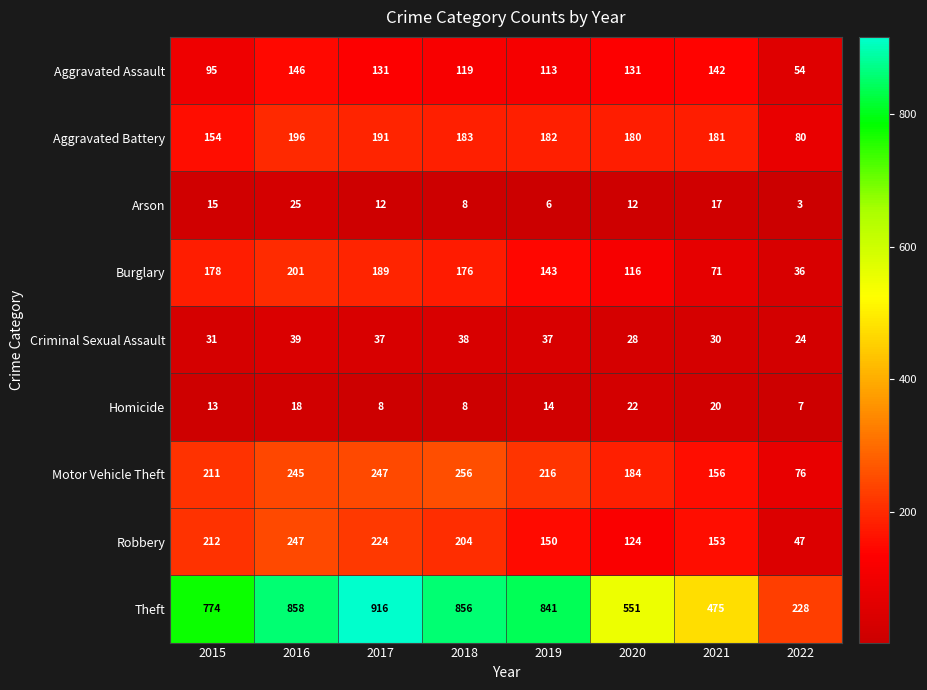

At which category is the sum across all series the highest?

2016